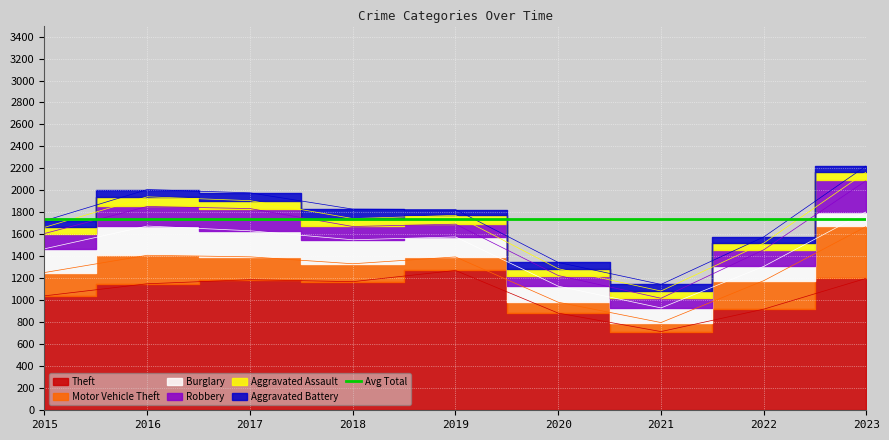

At which label is Theft closest to 994?

2015